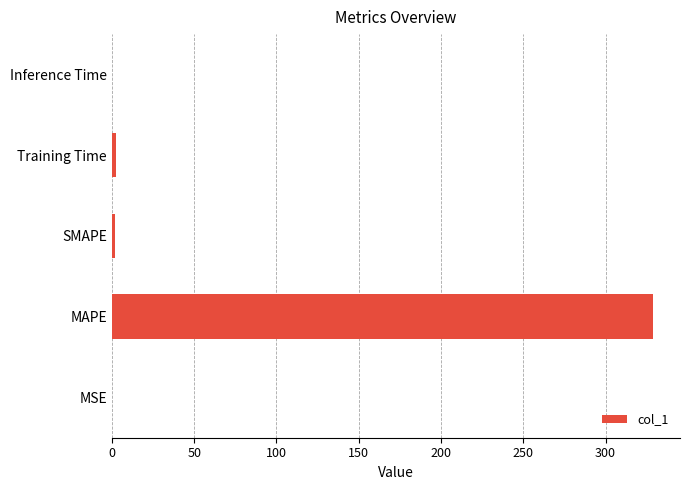

Count the number of data series in this chart.

1